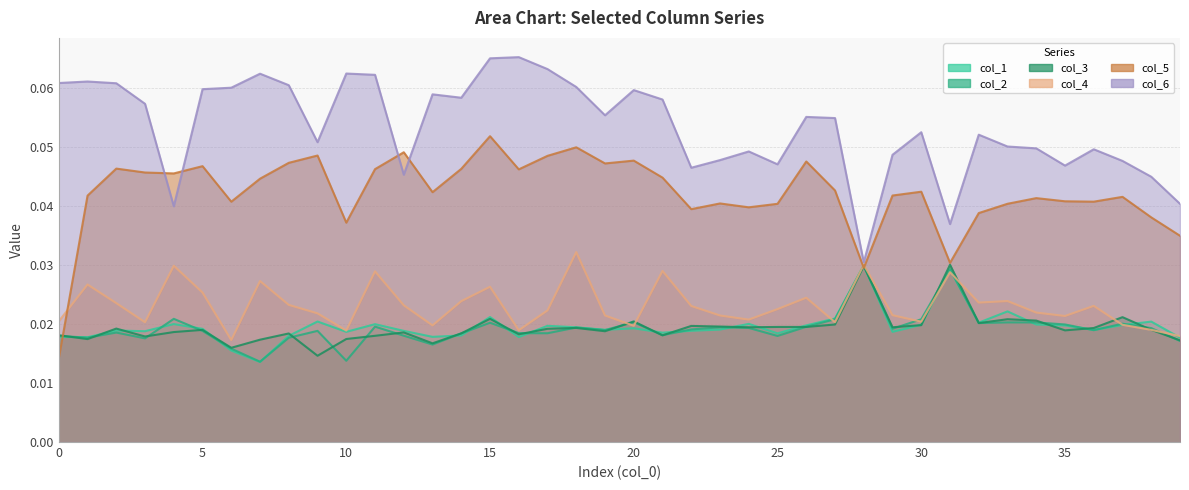

How many lines are shown in the chart?

6